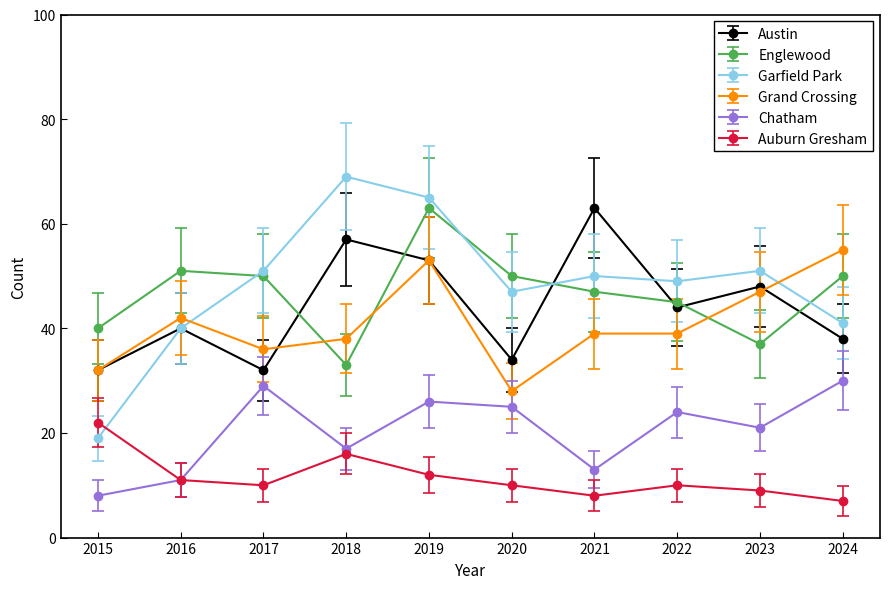

True or false: Englewood has more than 0 interior local peaks.

True